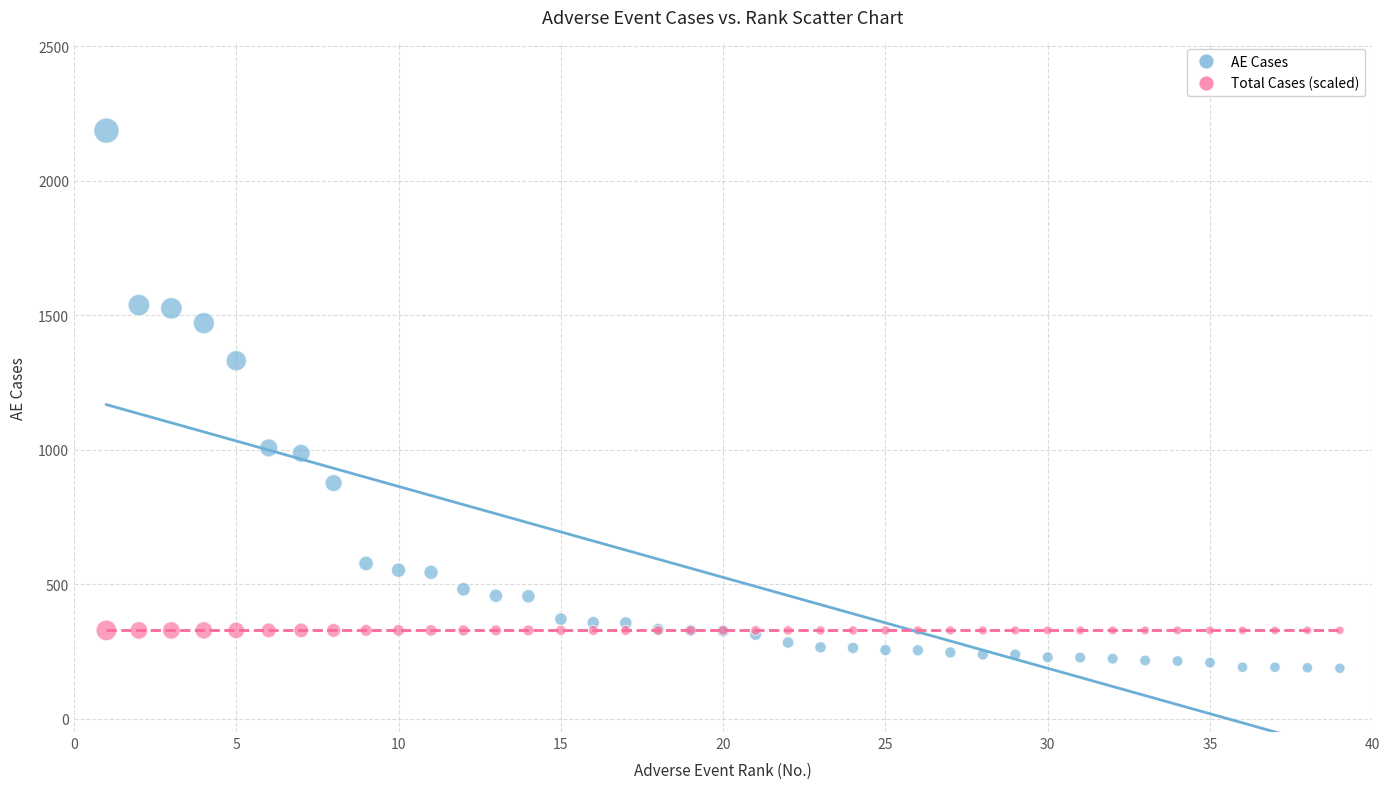

In the AE Cases series, what Y value is closest to 1187?

1331.0